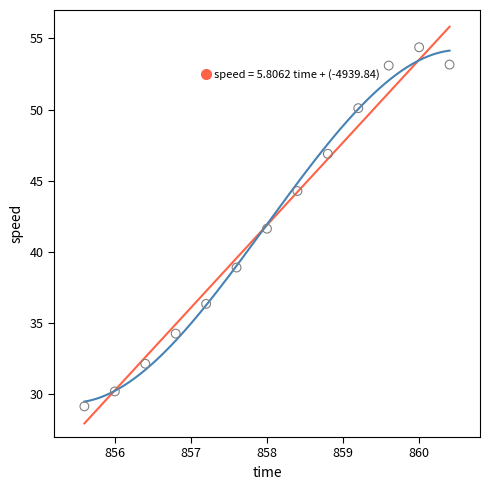

What Y value in the scatter plot is closest to 41?

41.6